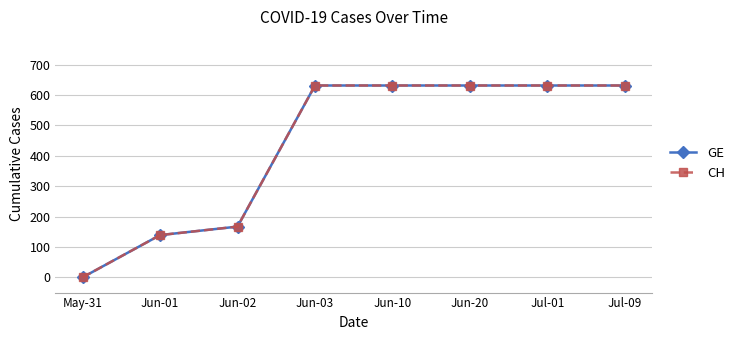

Is this an area chart (filled region under the line)?

No